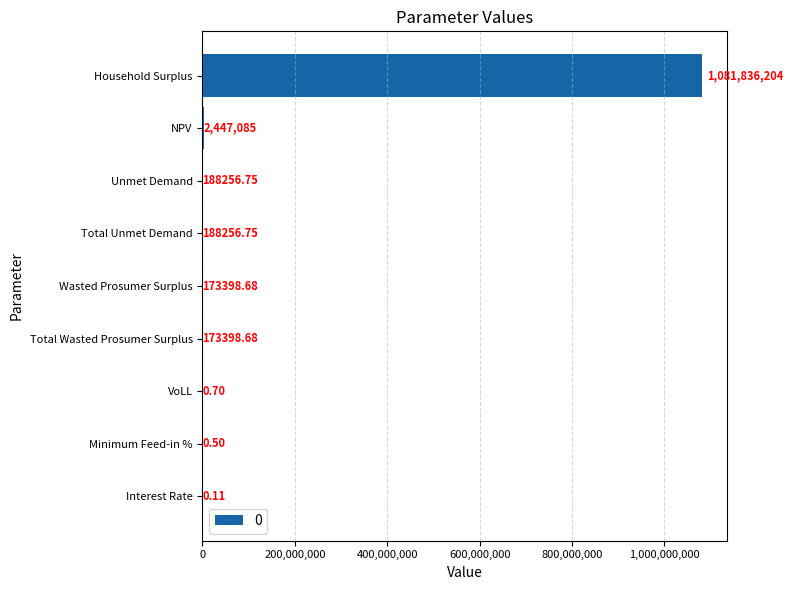

Between Interest Rate and Total Unmet Demand, which is larger?

Total Unmet Demand